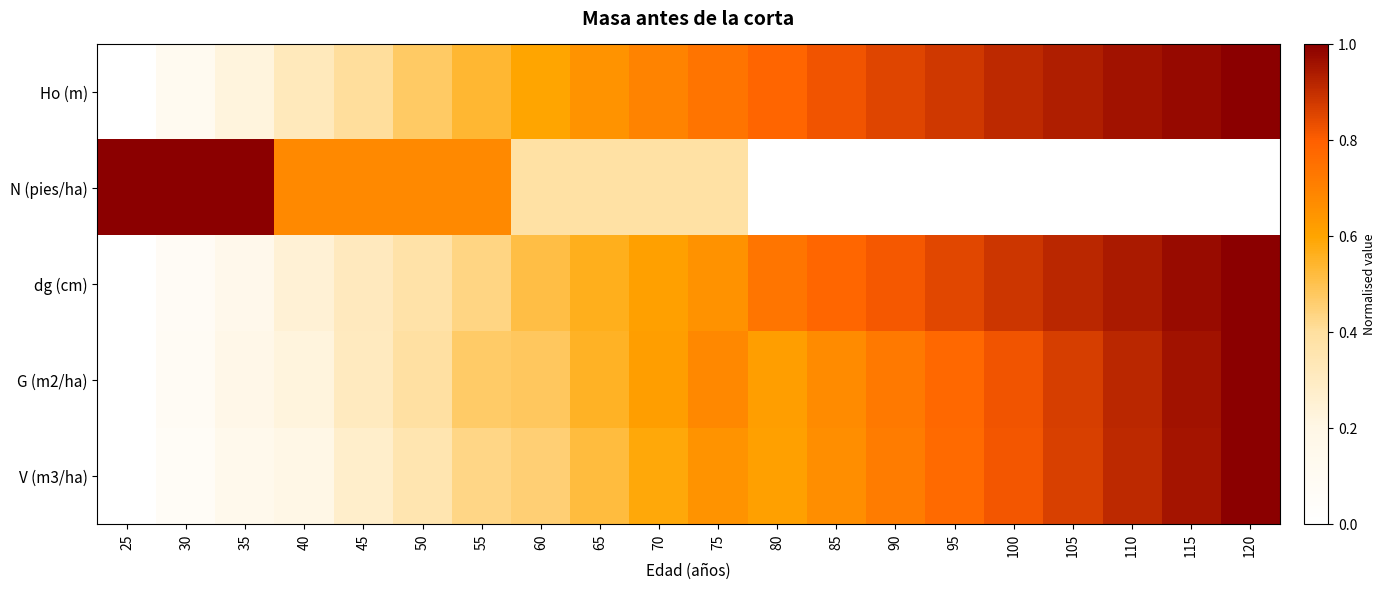

Which series has the largest total across all categories?

Ho (m)